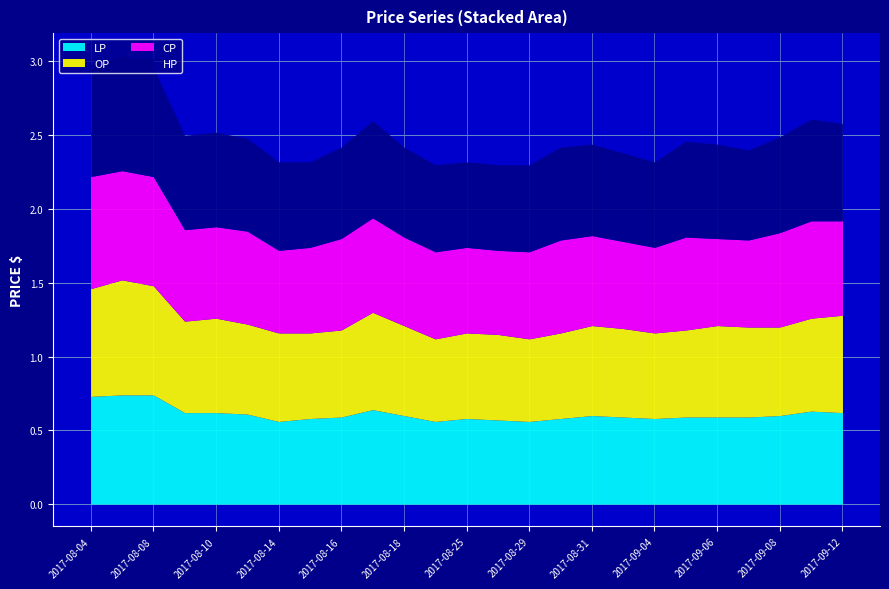

What is the sum of the CP values at 2017-08-28 and 2017-08-18?

1.2